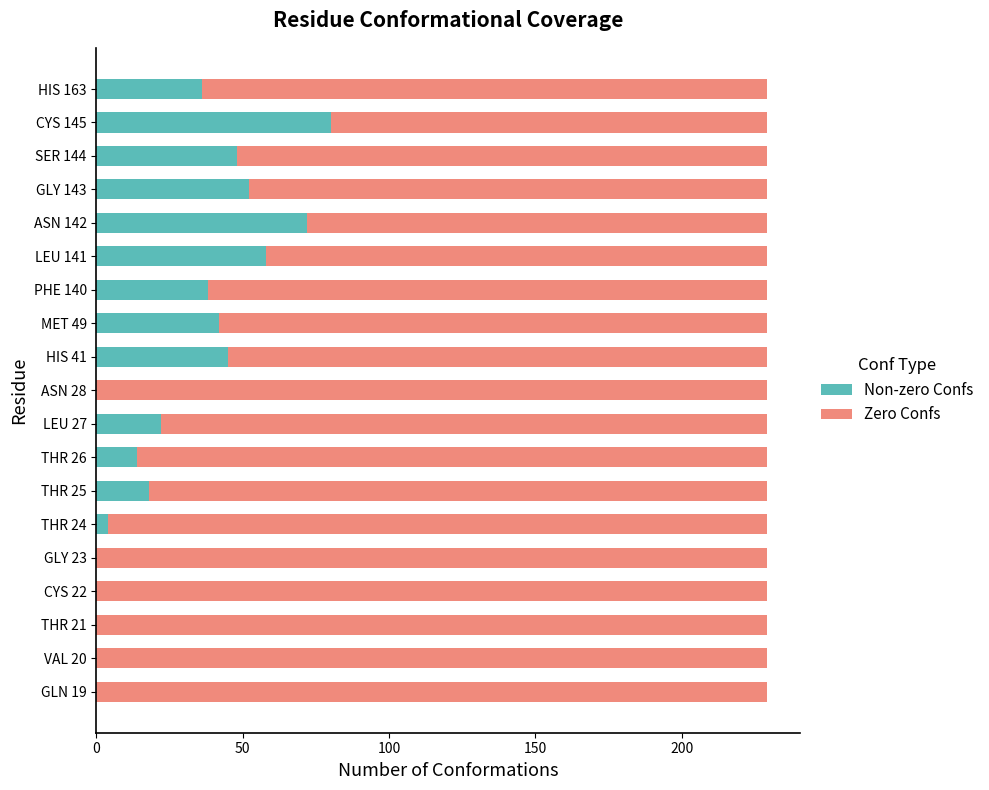

What is the highest value of the Non-zero Confs series?

80